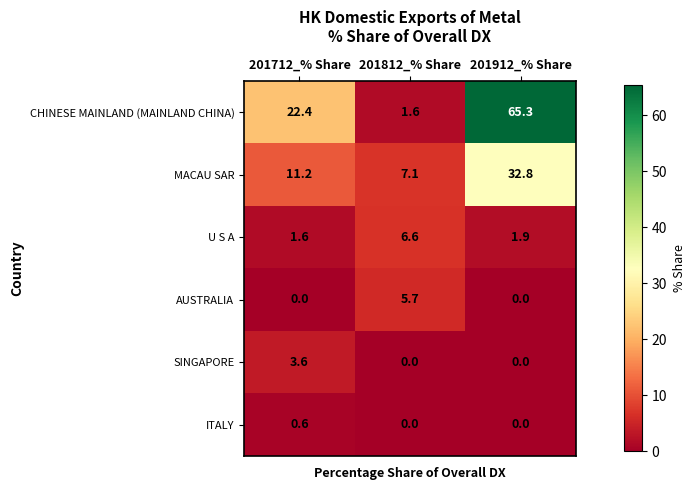

What is the difference between the maximum and minimum values in the U S A series?

5.0